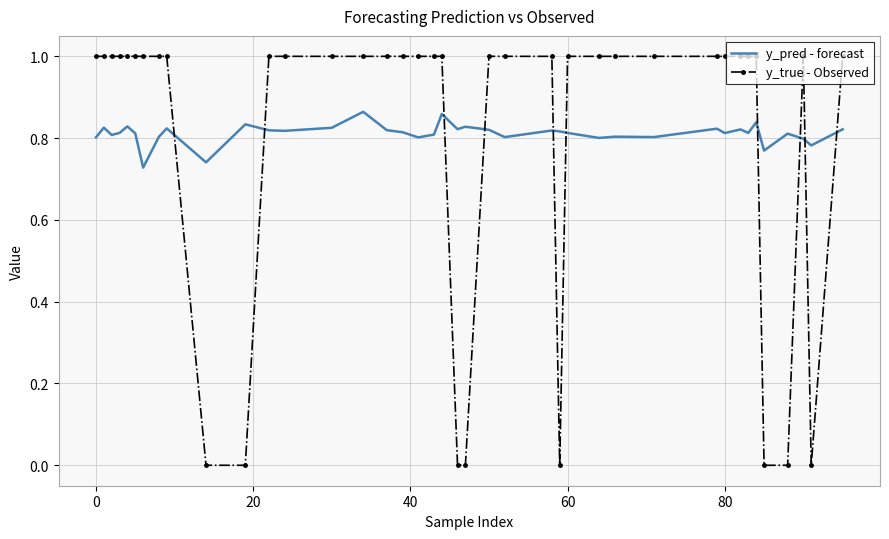

Count the number of categories in the chart.

40